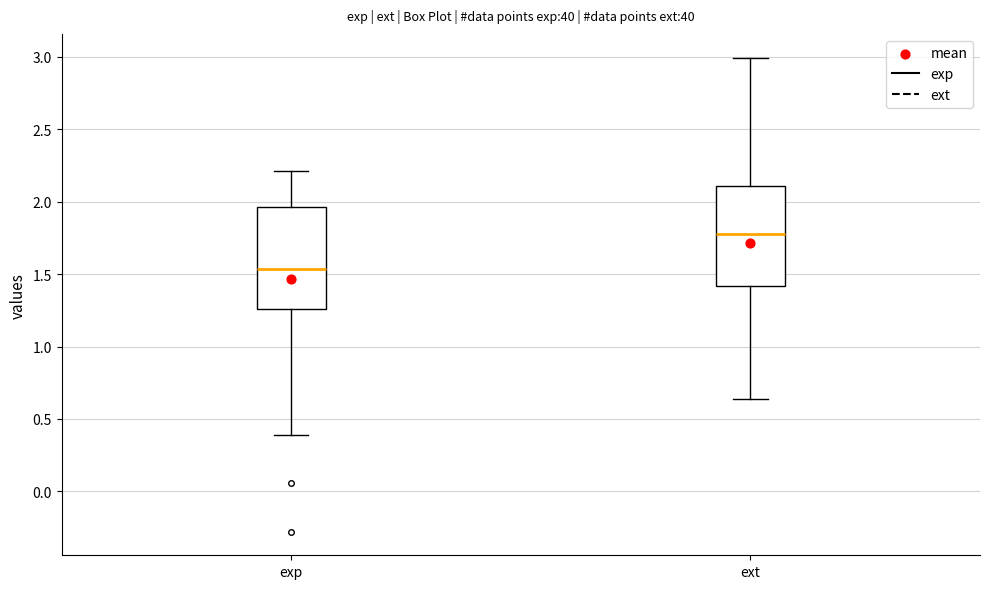

Which box has the highest median line?

ext